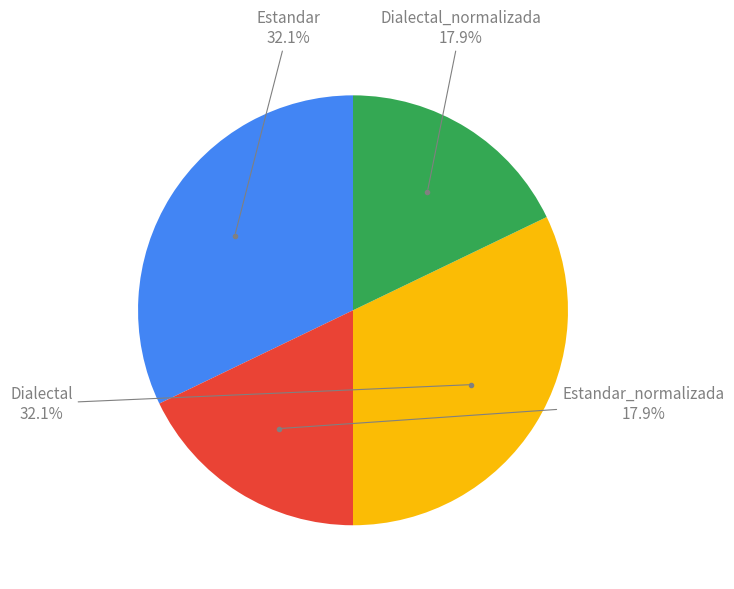

Count the number of slices in the pie.

4